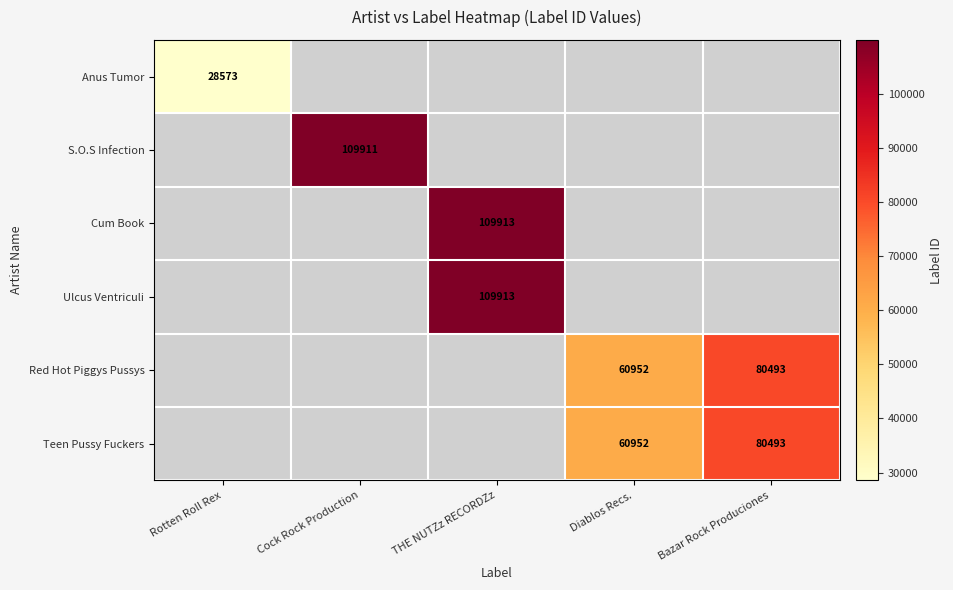

At how many categories does at least one series exceed 78111?

3